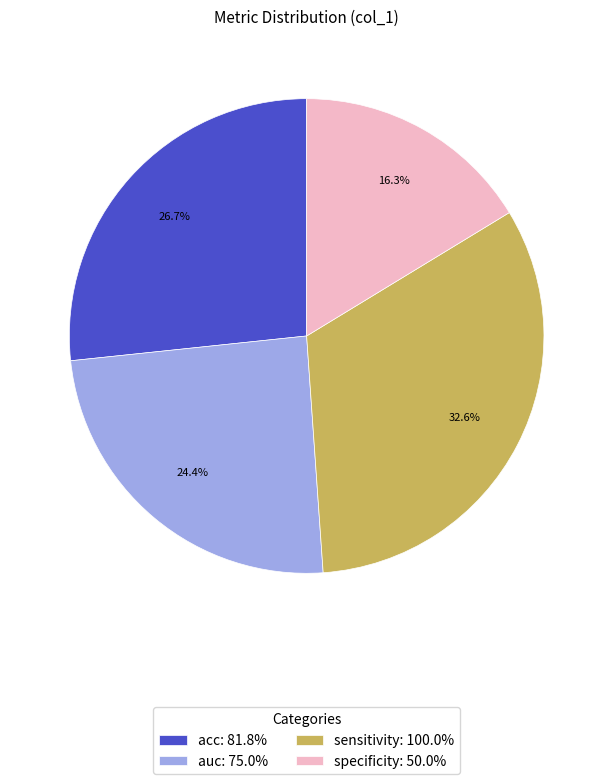

Which category has the biggest portion of the pie?

sensitivity